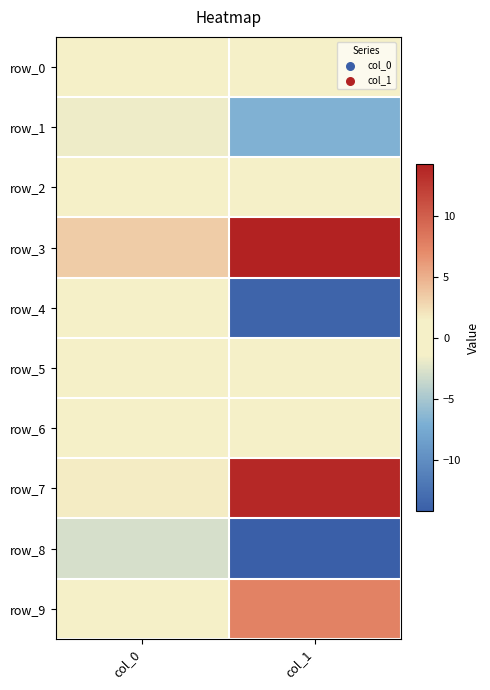

True or false: row_4 has a value of -0.8 at col_0.

True